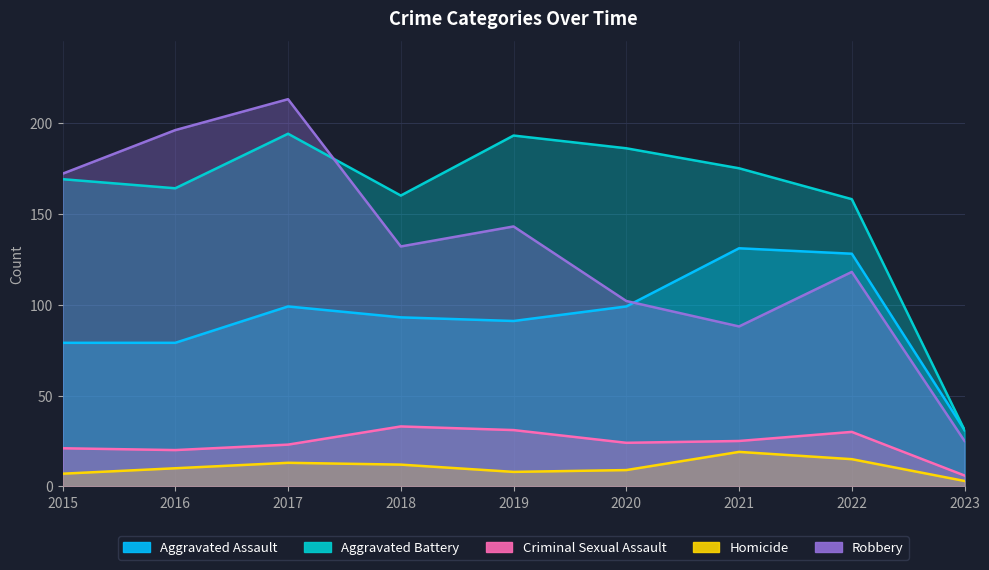

The value of Homicide at 2019 is 8. True or false?

True